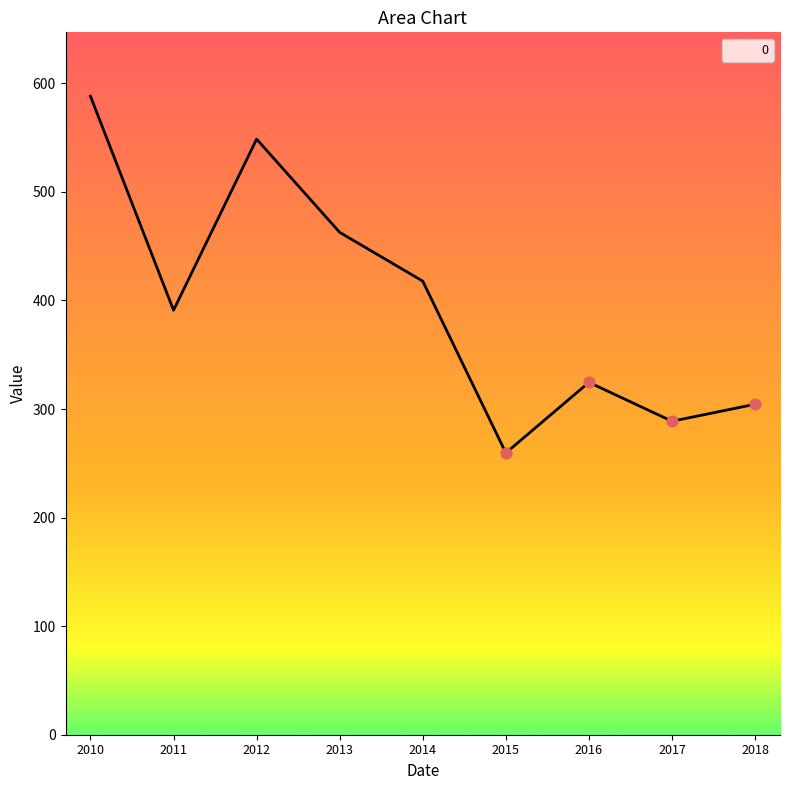

What is the change in value from 2011 to 2018?

-86.6